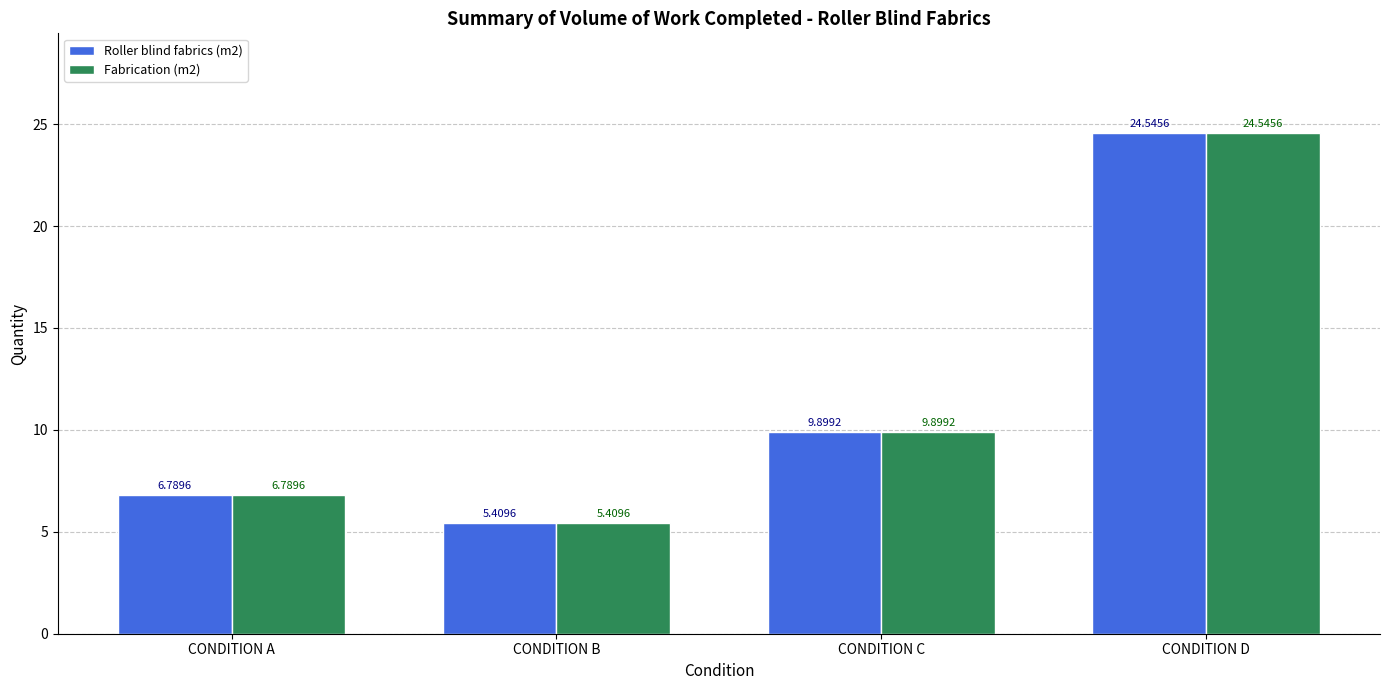

What is the greatest value displayed?

24.5